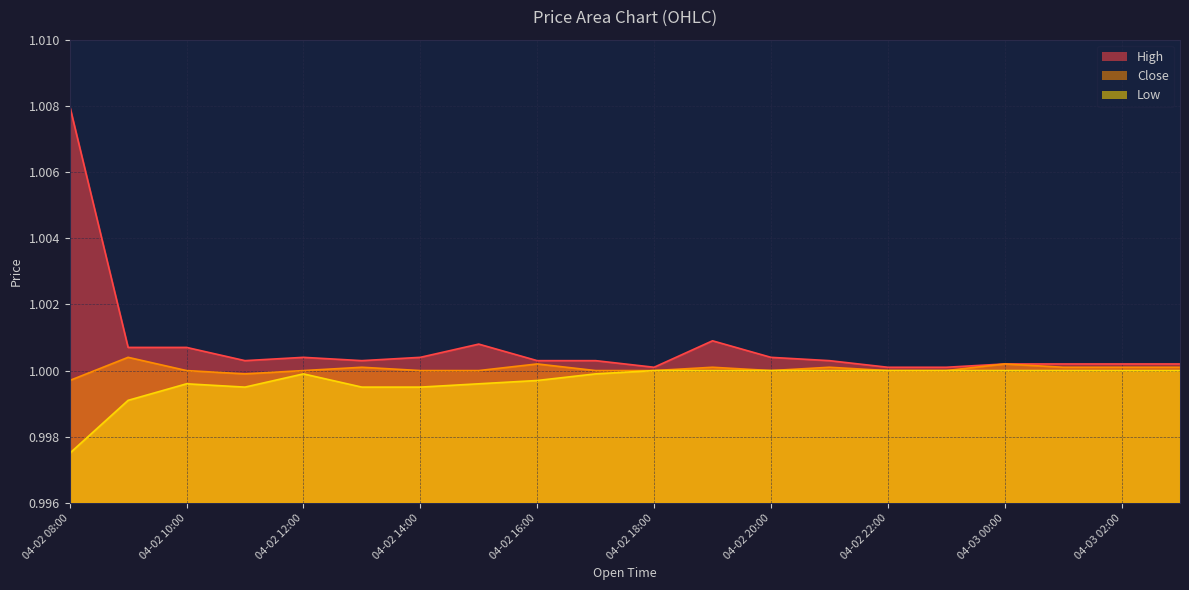

The value of Low at 04-02 17:00 is 1.5. True or false?

False